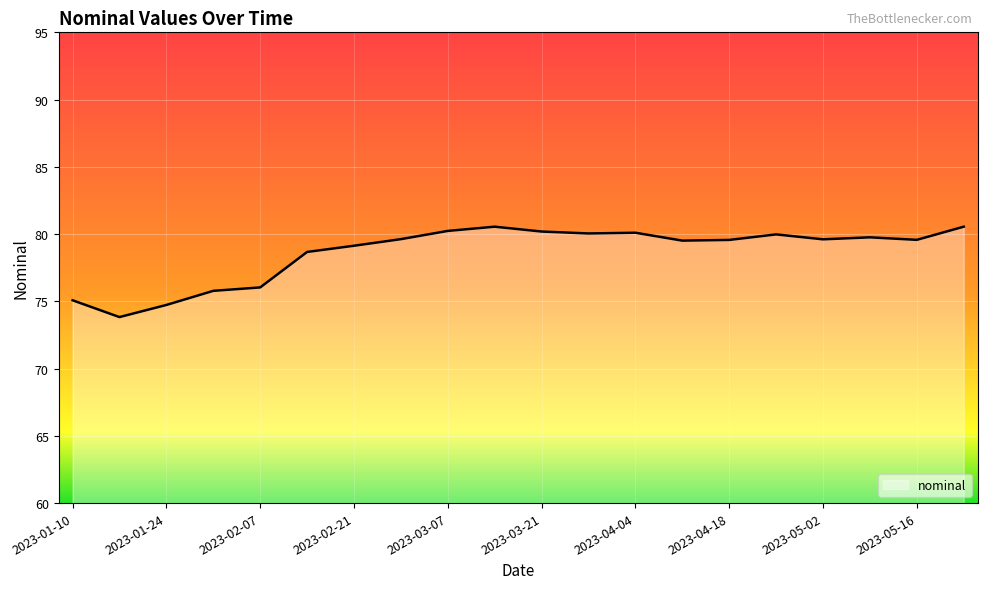

What is the greatest value displayed?

80.5